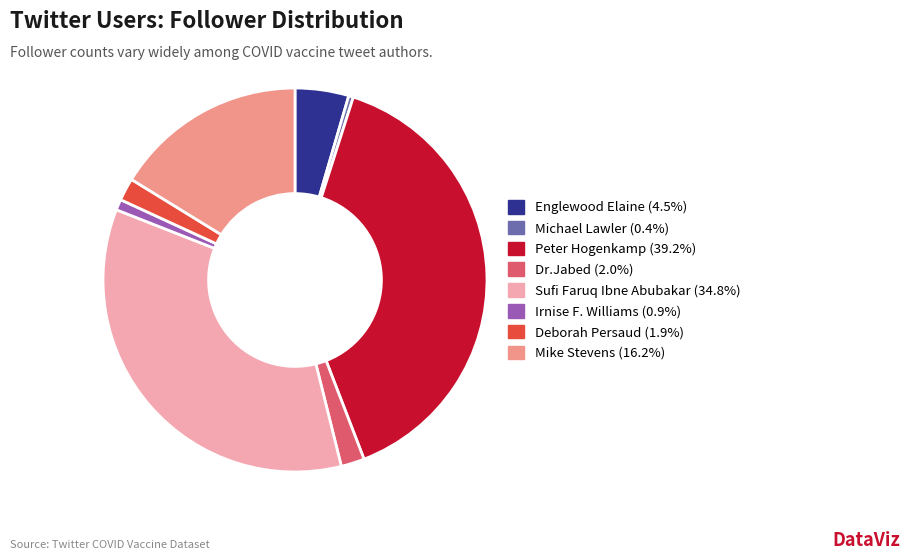

Does any single category account for the majority?

No